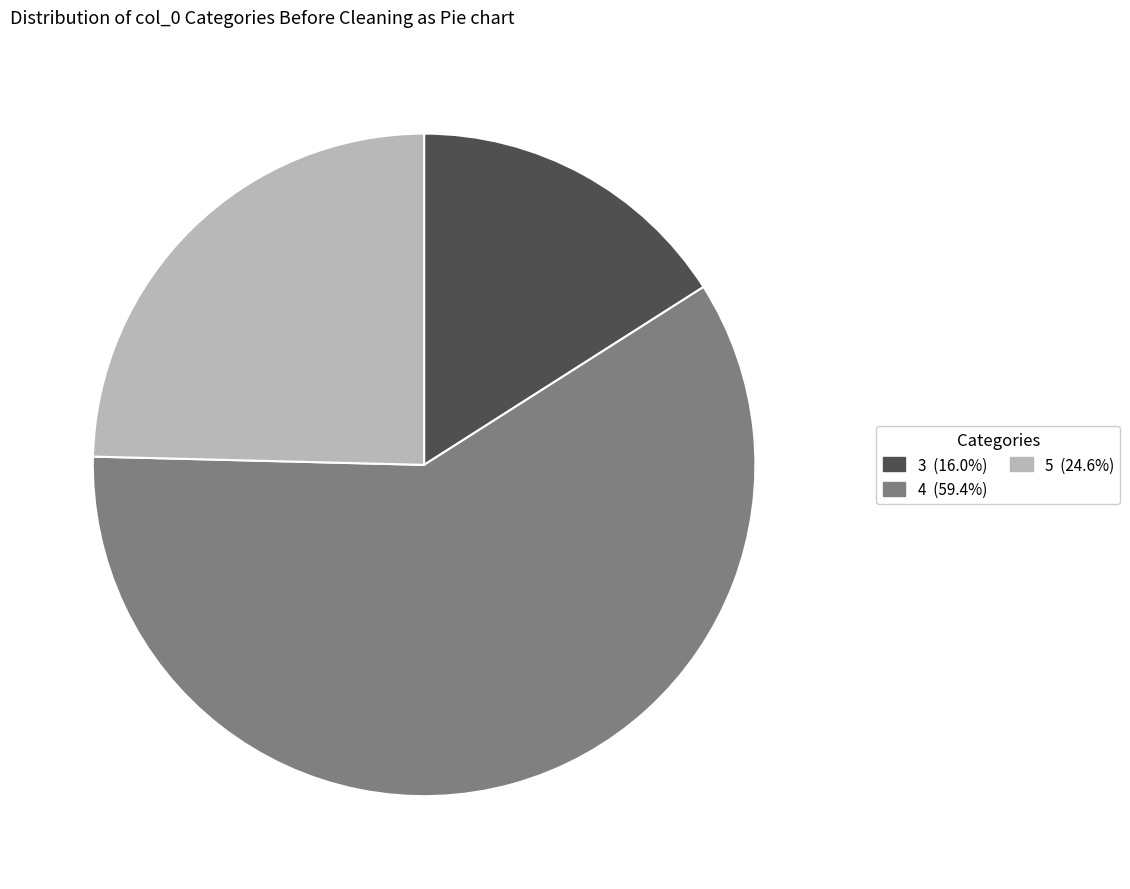

Is there any slice that represents more than half of the pie?

Yes